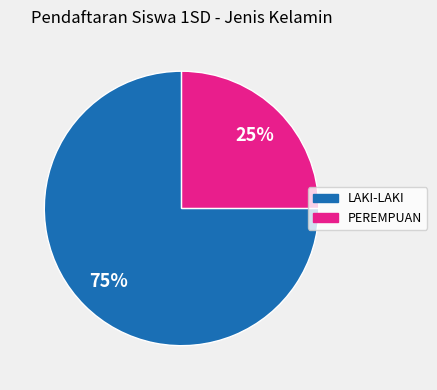

To the nearest percent, what is the difference between the largest and smallest slice percentages?

50%